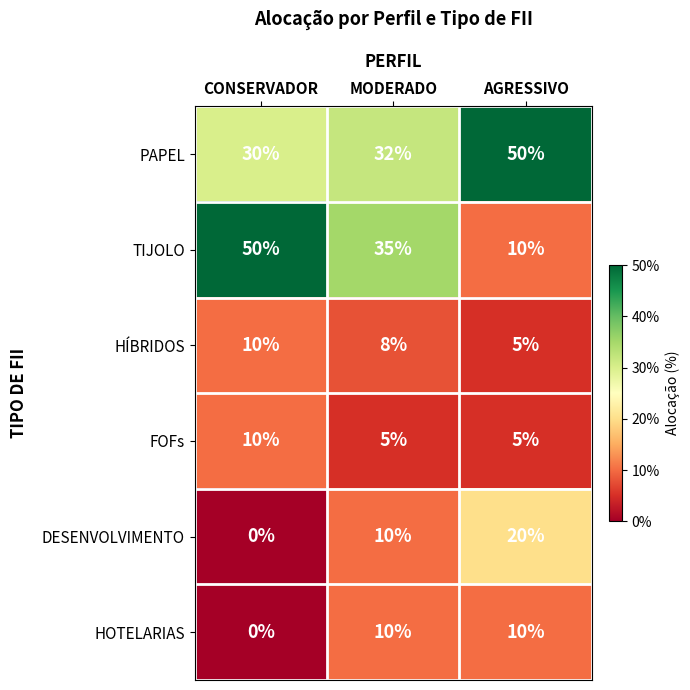

Where is DESENVOLVIMENTO nearest to the value 10?

MODERADO